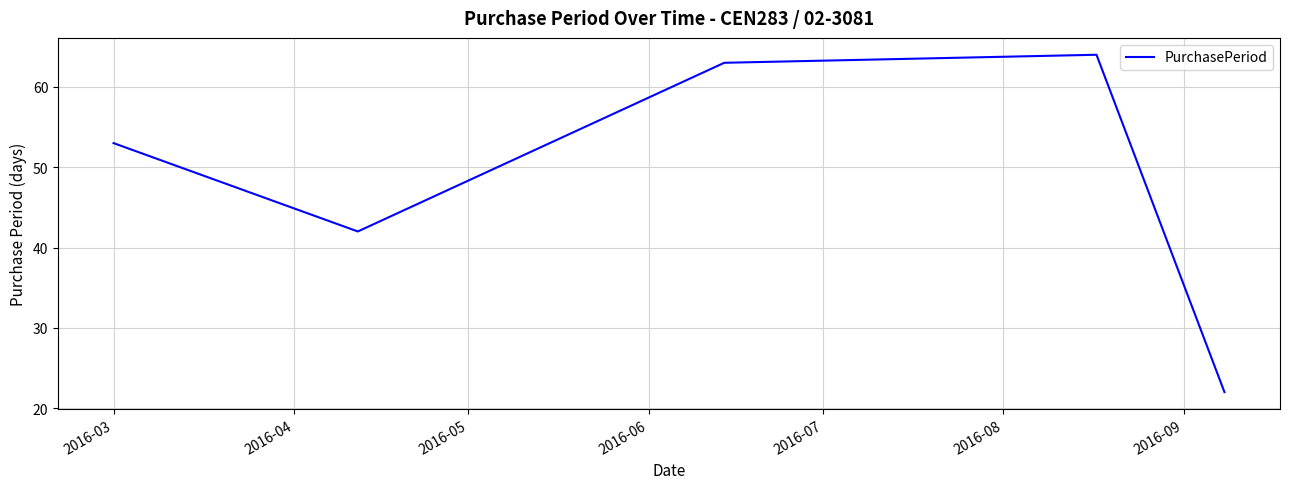

Reading left to right, what are all the values shown in this chart?

53	42	63	64	22